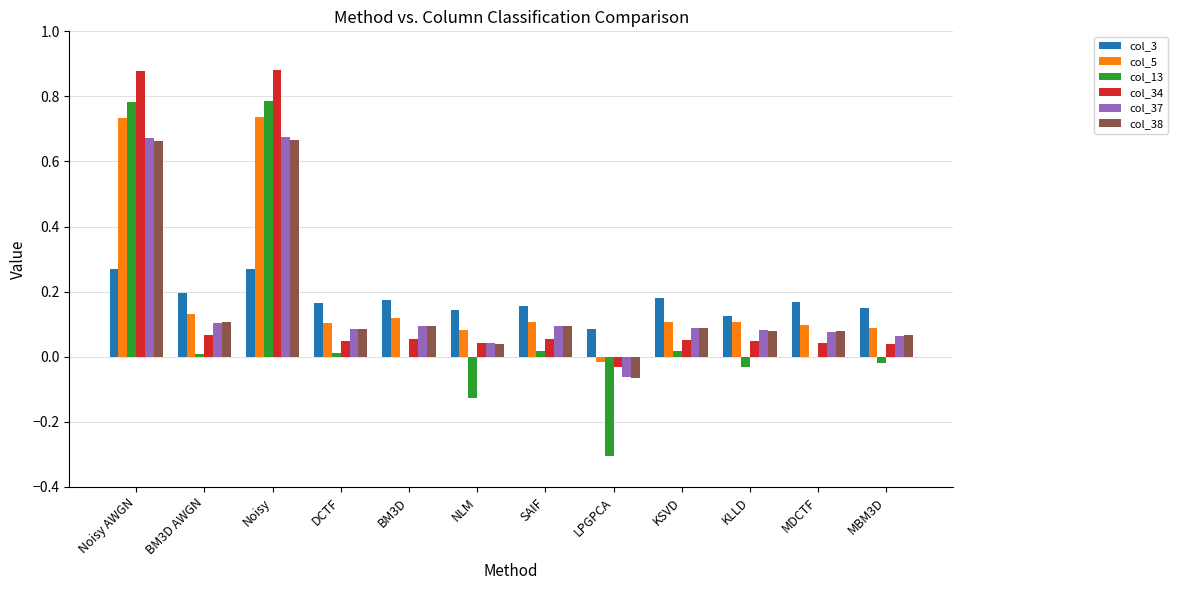

What is the sum of all col_34 values?

2.2